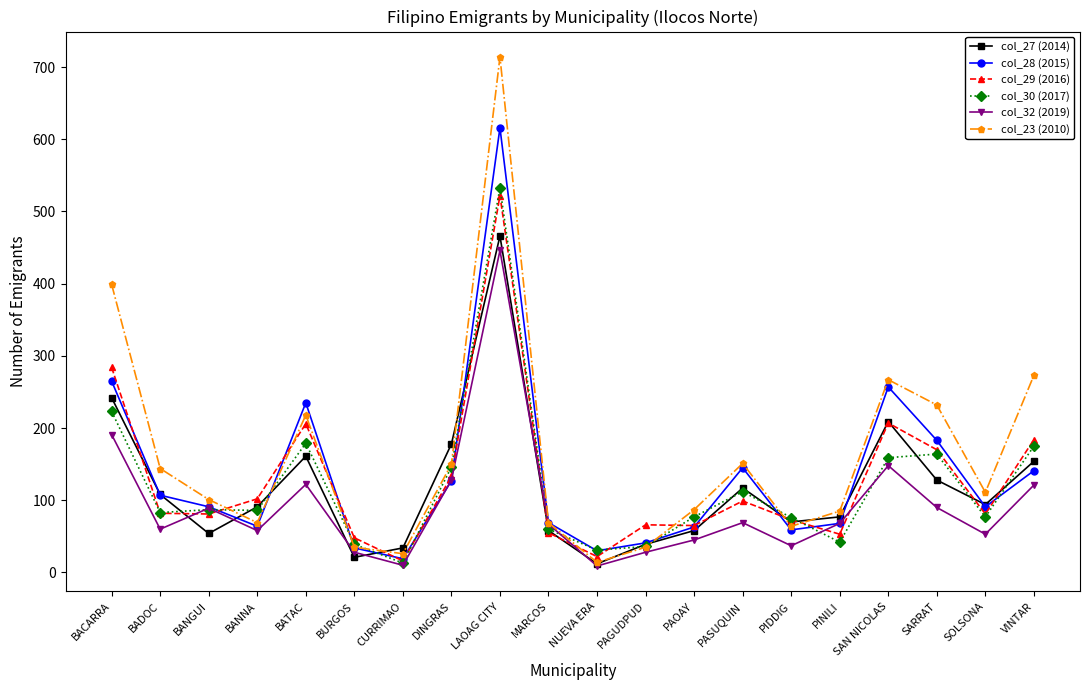

How many lines are shown in the chart?

6